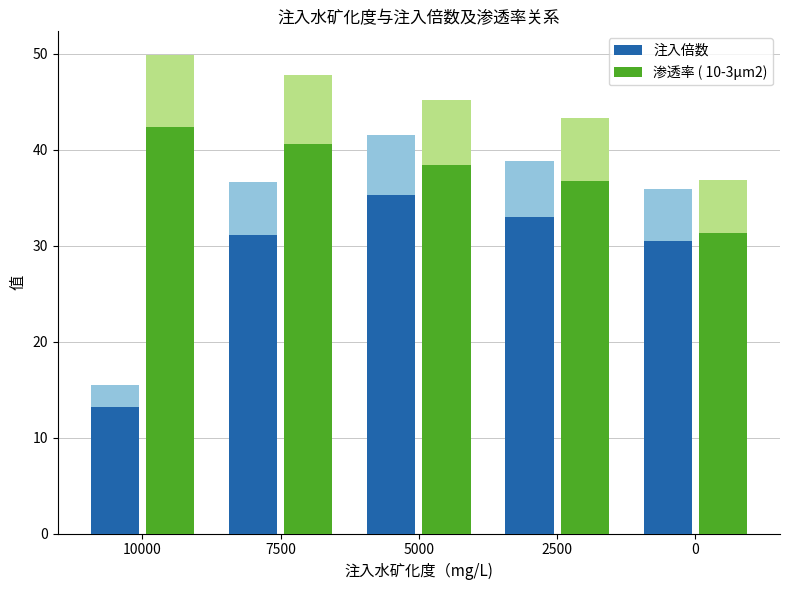

Which has a higher value, 2500 or 7500?

2500